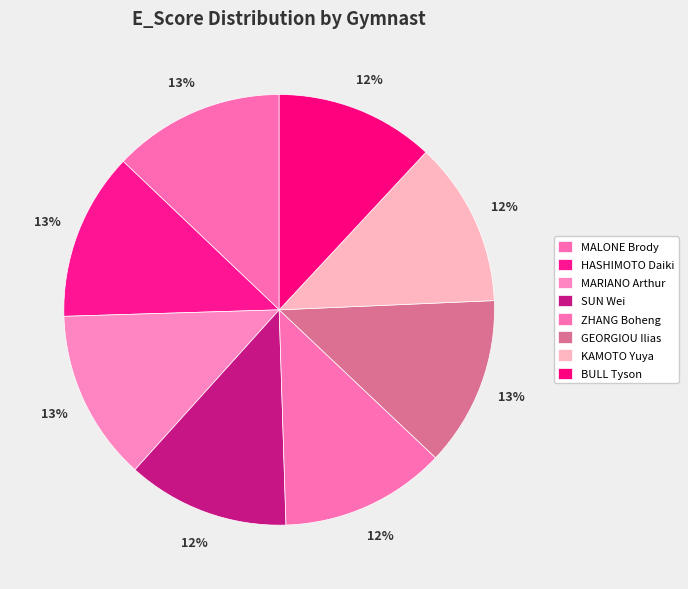

What is the change in value from SUN Wei to ZHANG Boheng?

+0.2